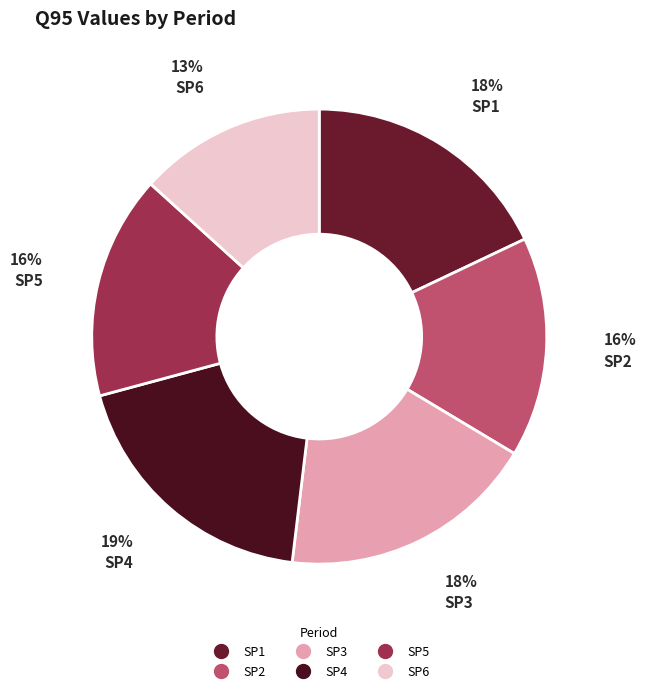

Between SP1 and SP6, which is larger?

SP1